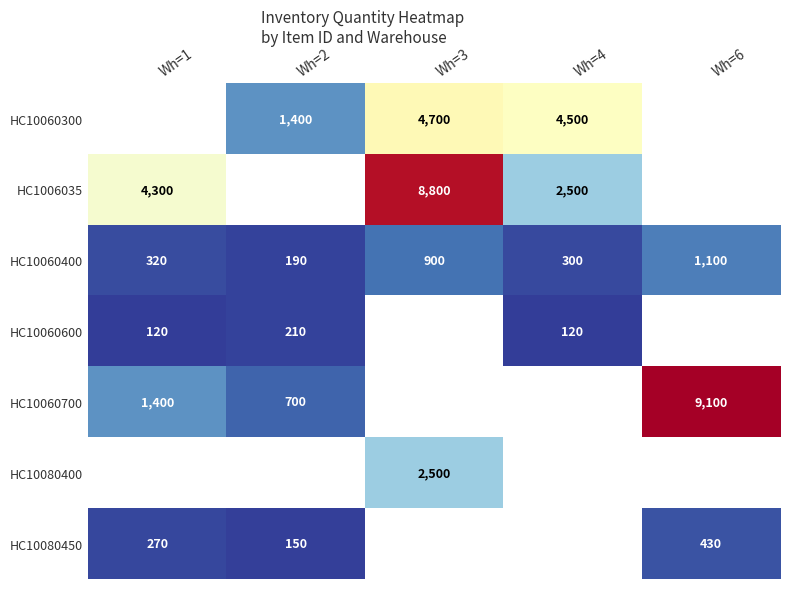

What is the difference between the HC1006035 values at Wh=3 and Wh=4?

6300